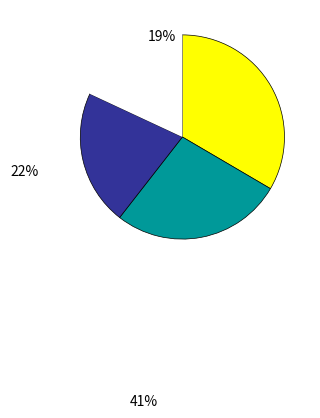

Is there any slice that represents more than half of the pie?

No